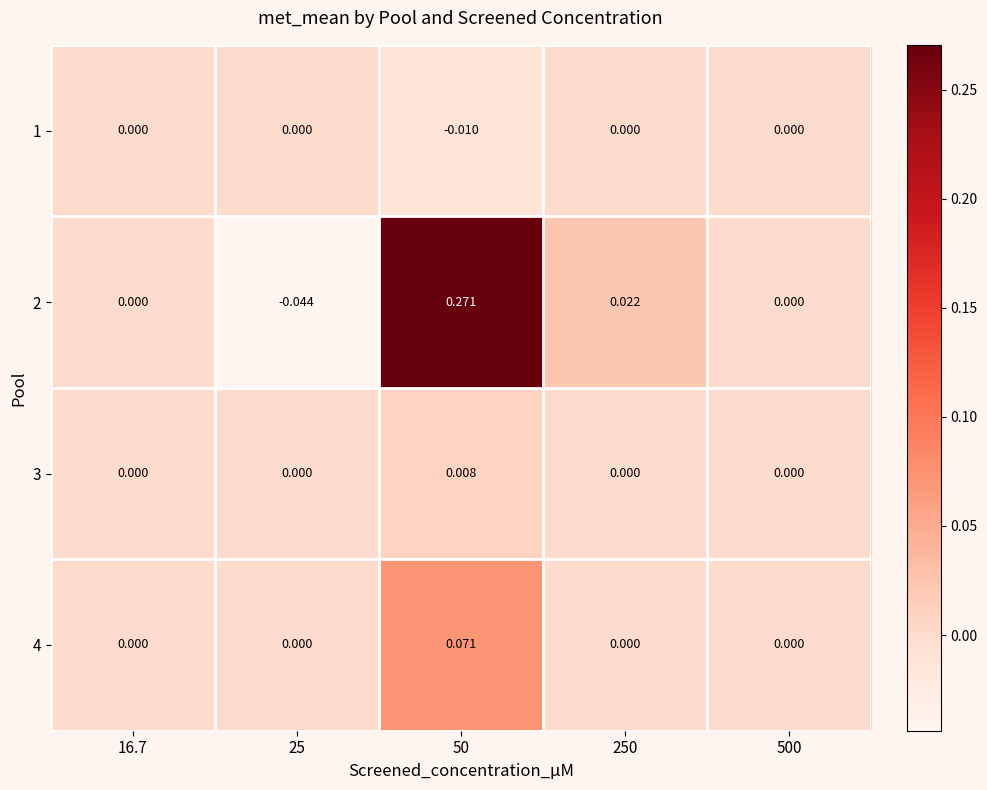

How many negative values does the 1 series have?

1